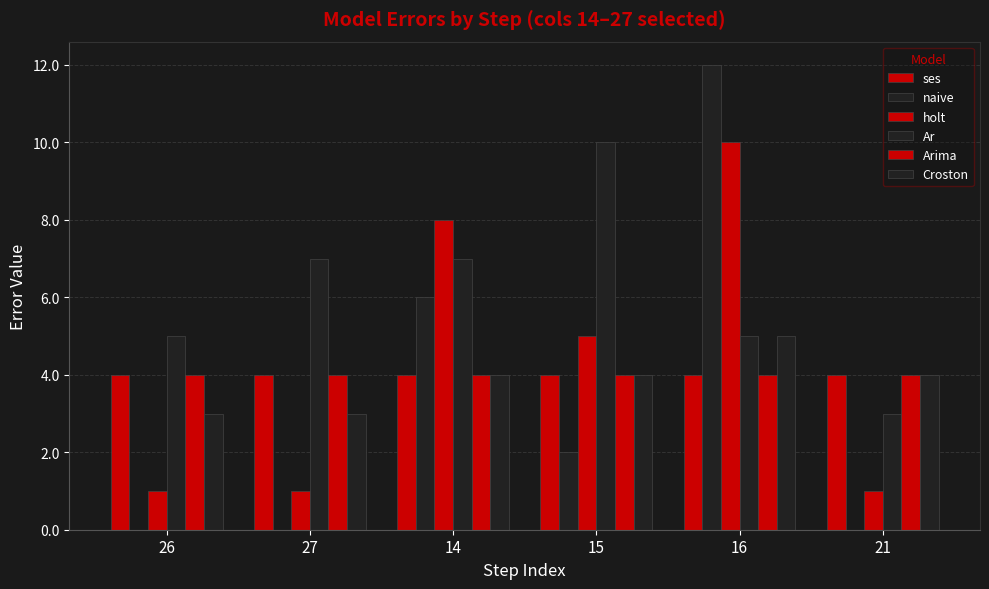

At how many categories does at least one series exceed 9?

2